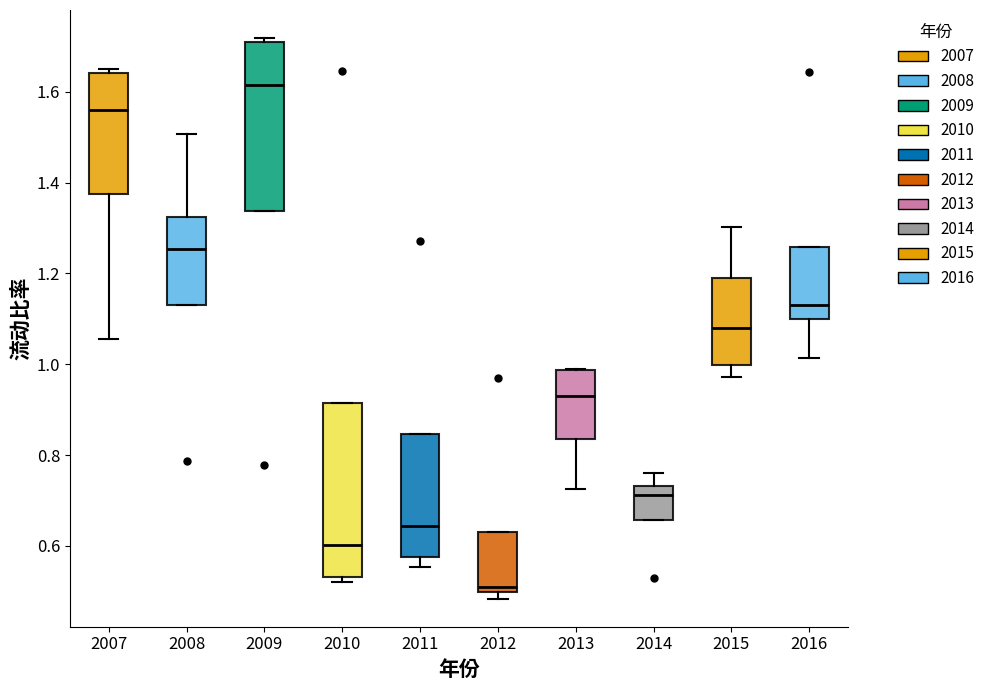

Which box has the highest median line?

2009